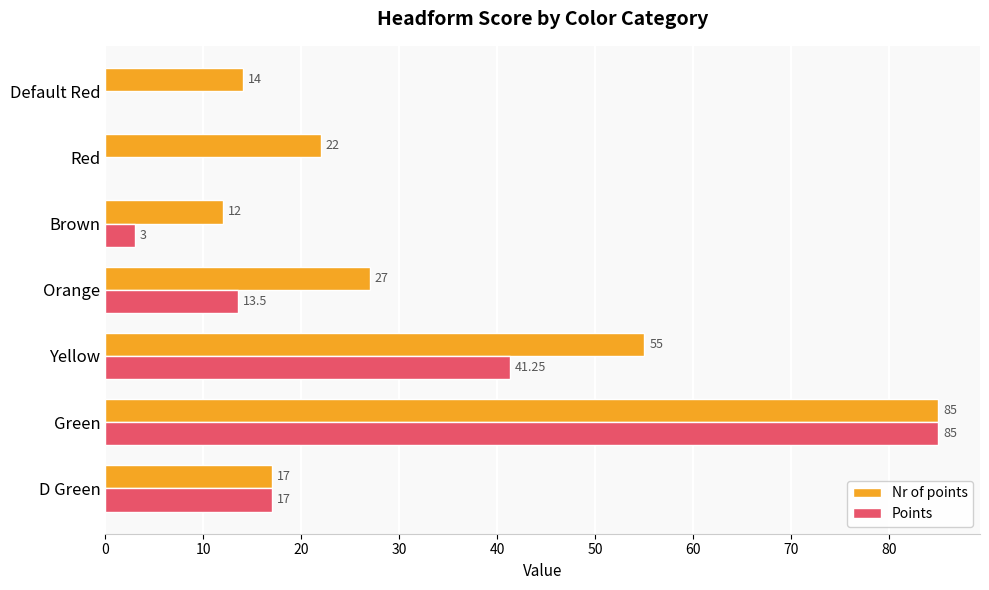

Which series changed the most between Green and Brown?

Points